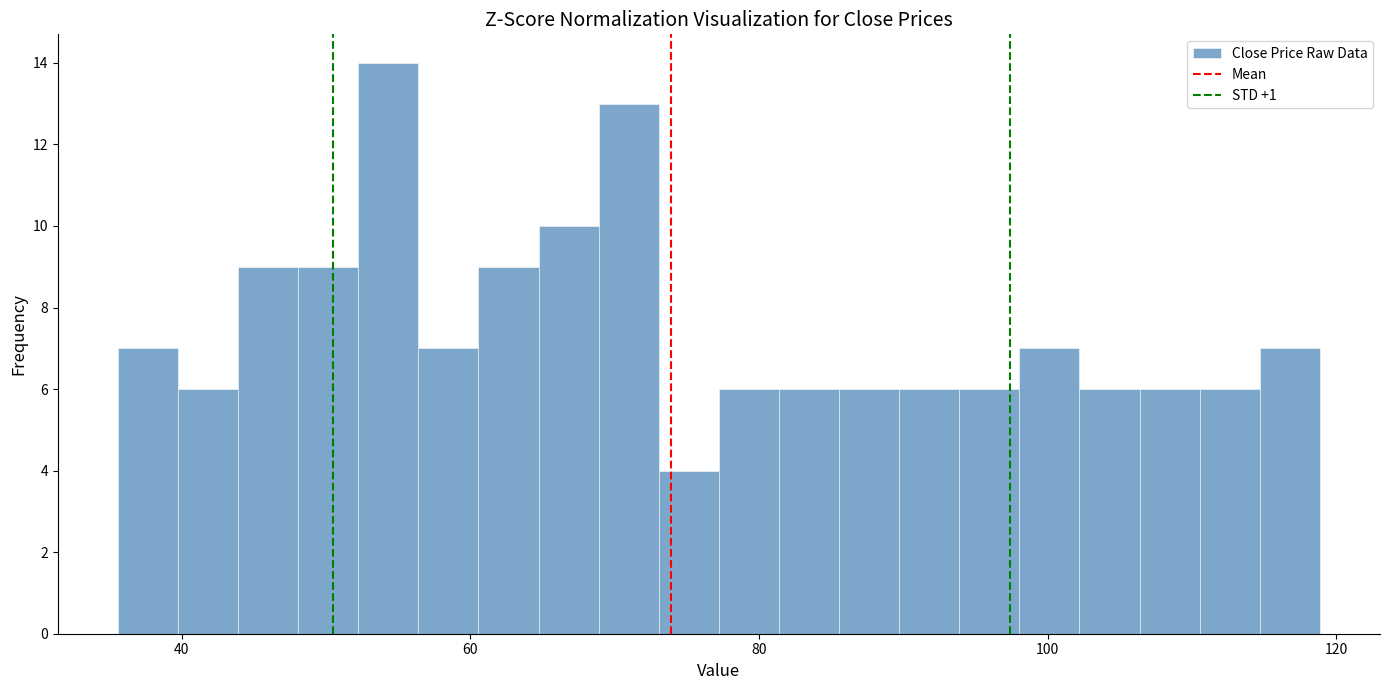

Around what value on the x-axis is the tallest bar? Give the approximate position of its centre, as read against the axis.

54